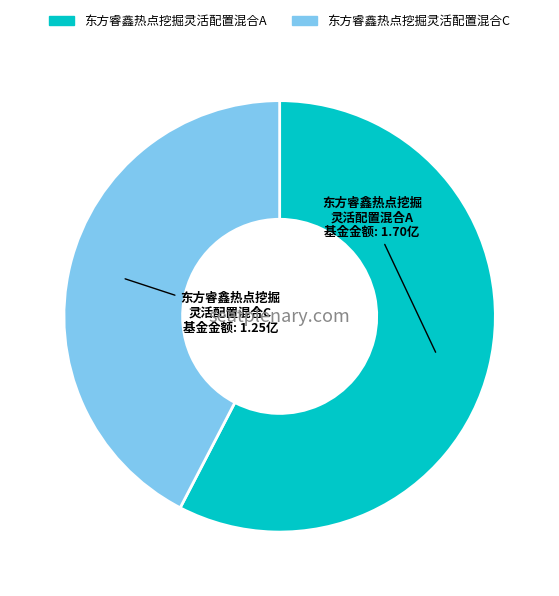

Approximately how many times larger is the value at 东方睿鑫热点挖掘灵活配置混合C compared to 东方睿鑫热点挖掘灵活配置混合A?

0.7